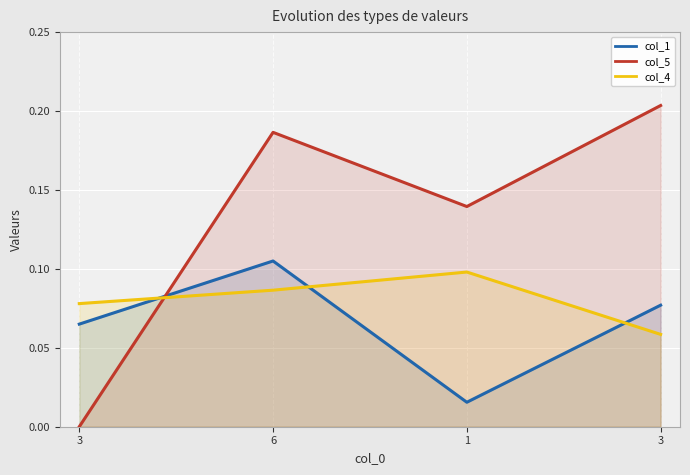

Does the chart display data point markers on the line(s)?

No